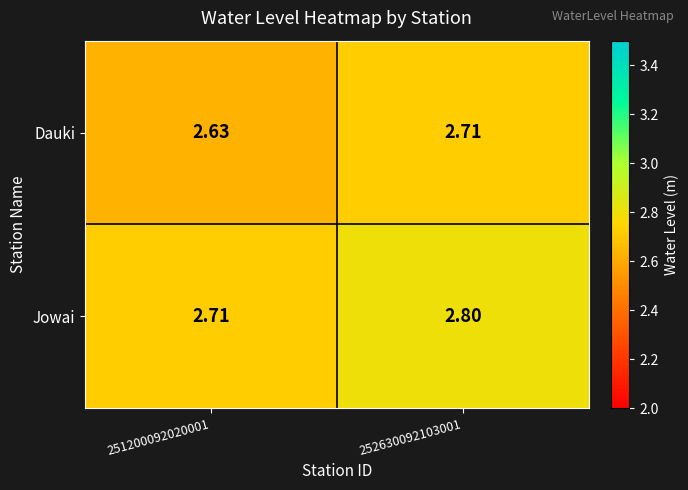

Which series has the largest range (max minus min)?

Jowai